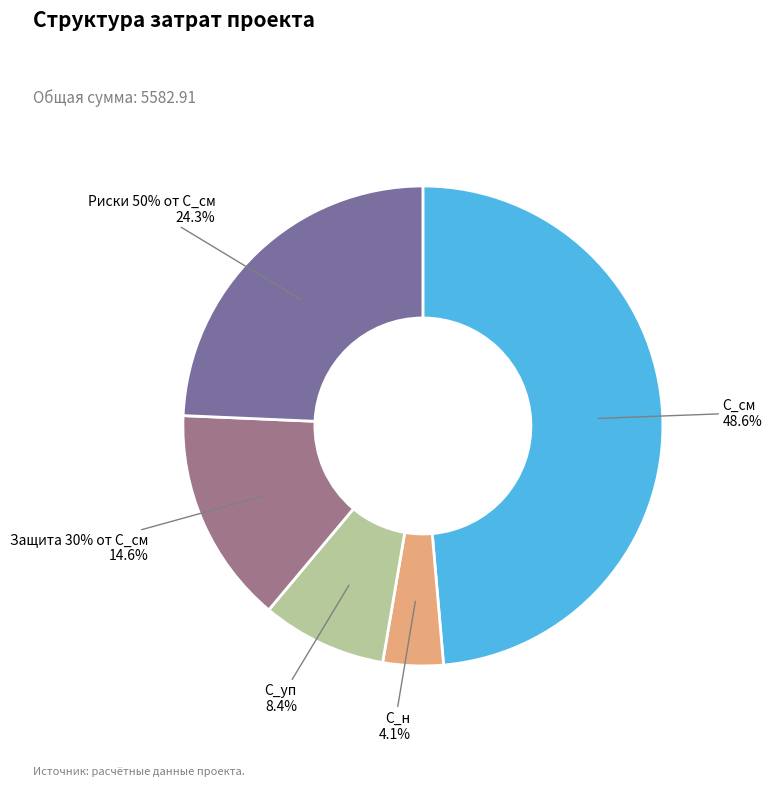

What portion of the pie excludes С_уп?

91.6%